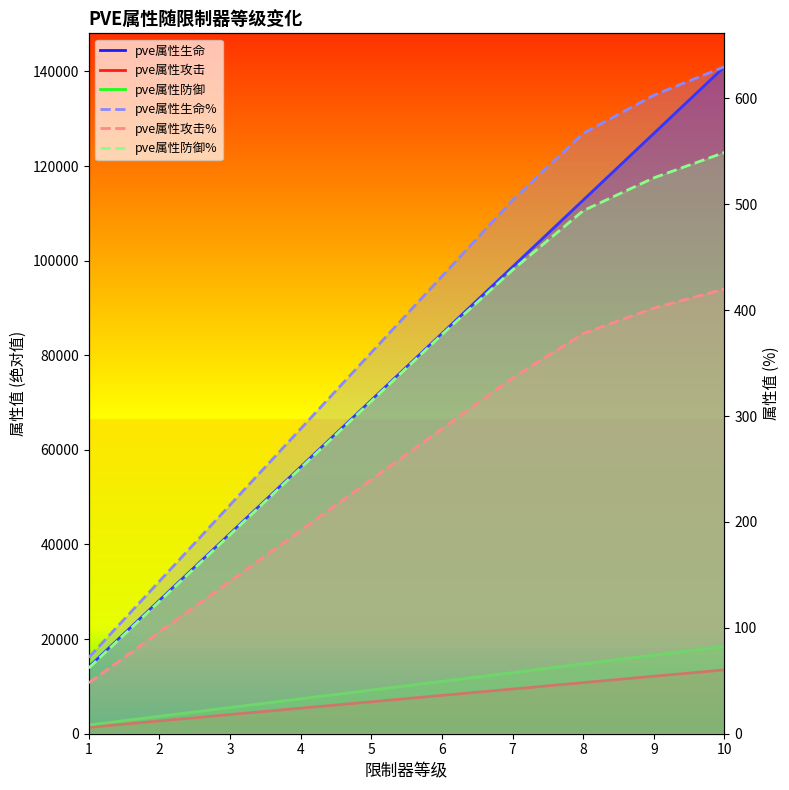

True or false: pve属性攻击% has a value of 336 at 7.

True